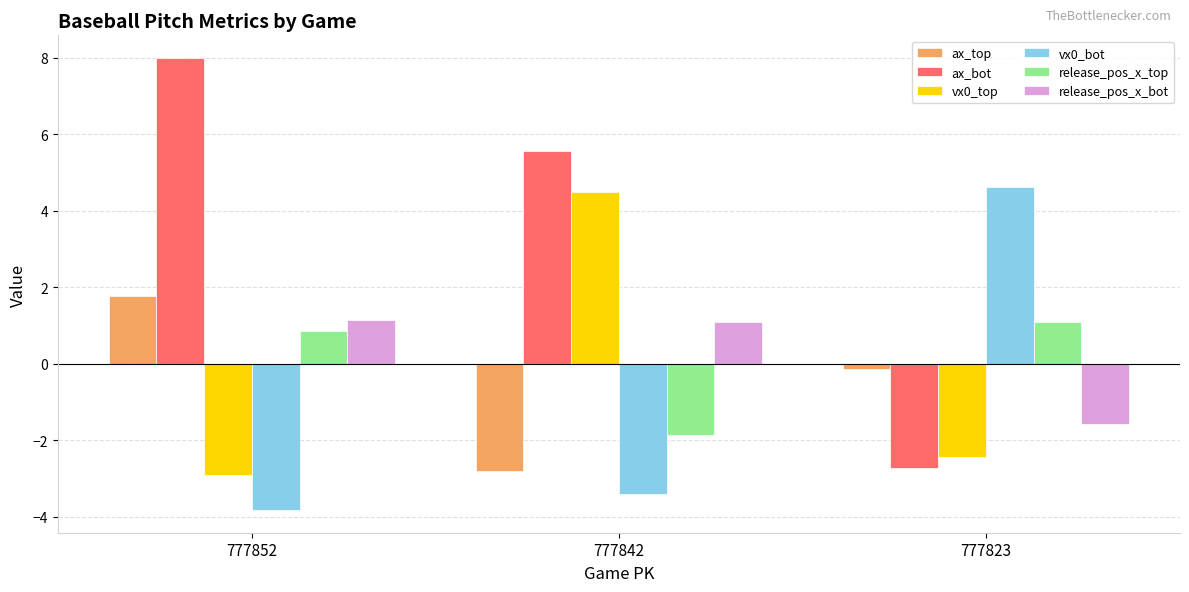

True or false: ax_top has a value of -0.1 at 777823.

True